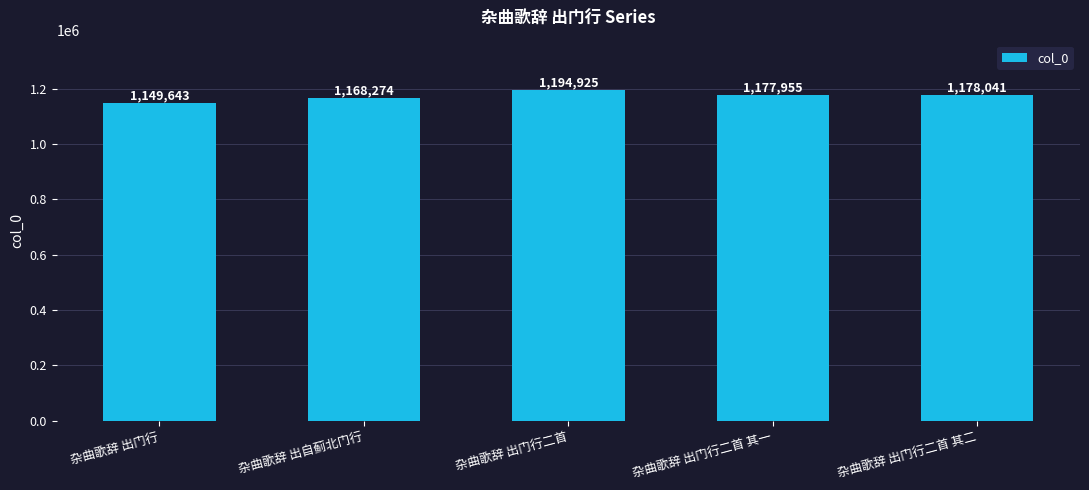

What is the label of the 4th bar from the left?

杂曲歌辞 出门行二首 其一